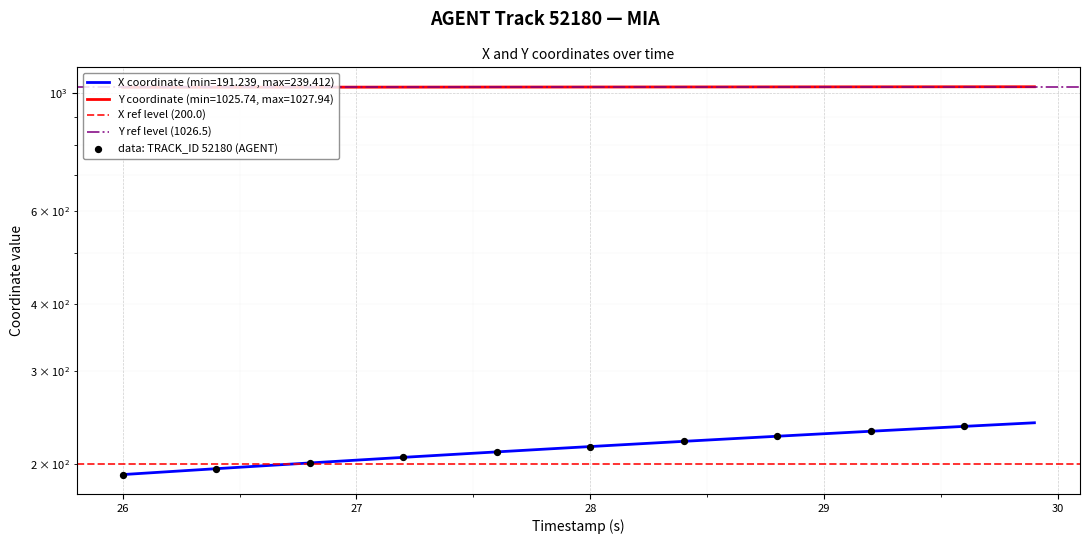

Which series has the largest total across all categories?

Y